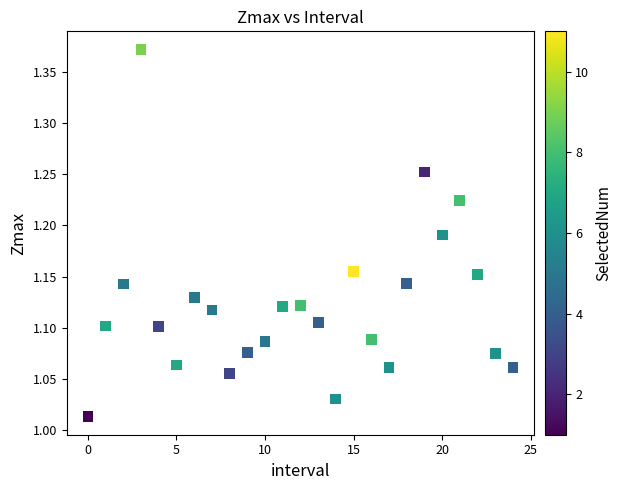

What is the range of Y values (max minus min)?

0.4